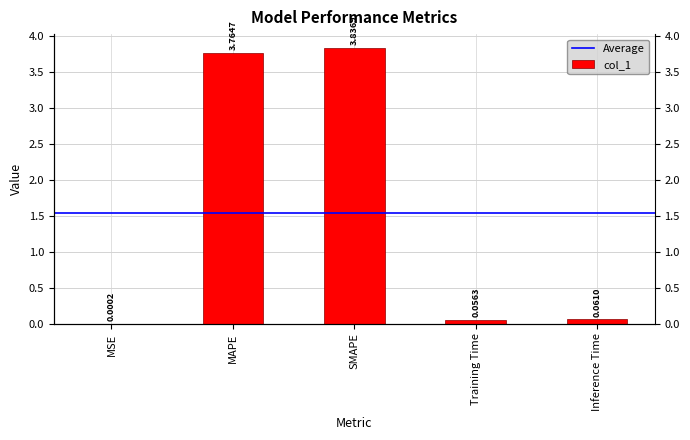

What is the difference between the second highest and second lowest values?

3.7